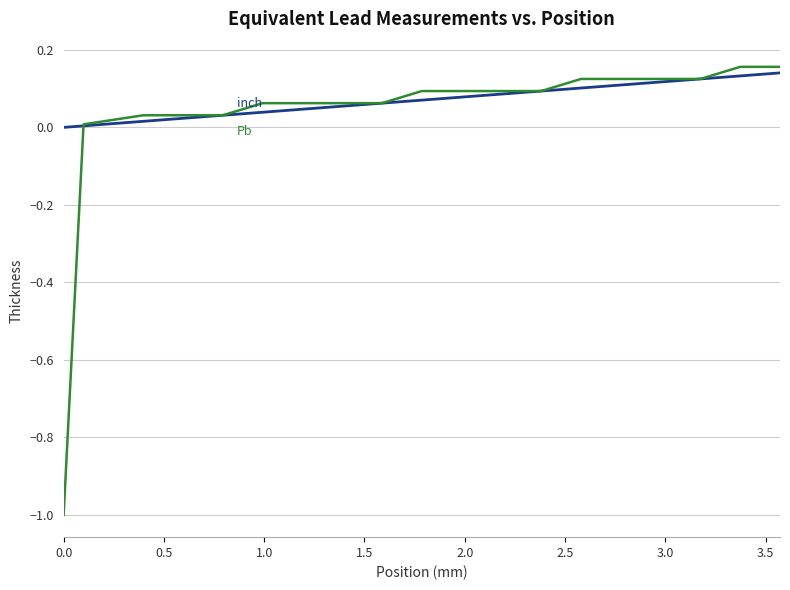

What is the minimum value shown in the chart?

-1.0